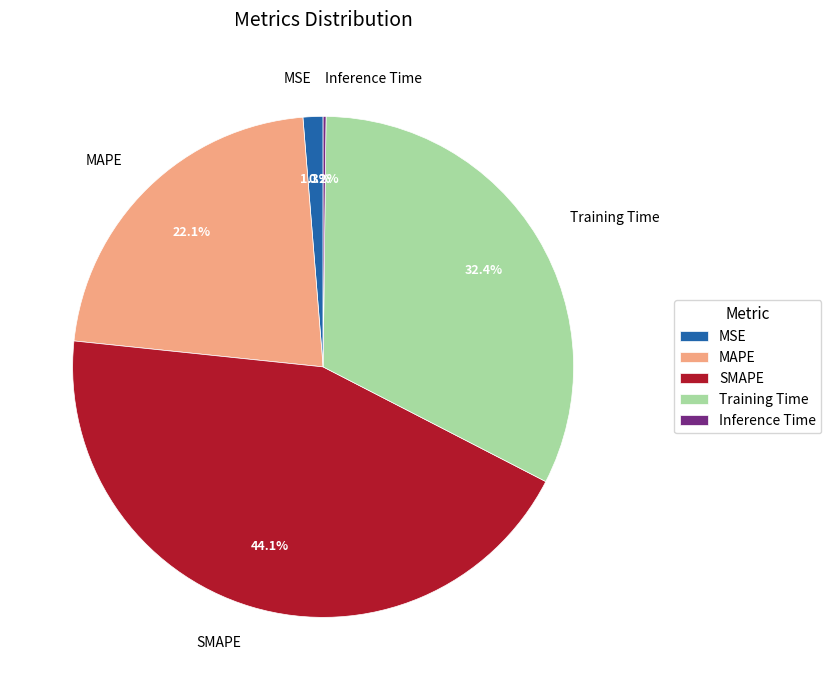

To the nearest percent, what is the combined percentage of MSE and MAPE?

23%